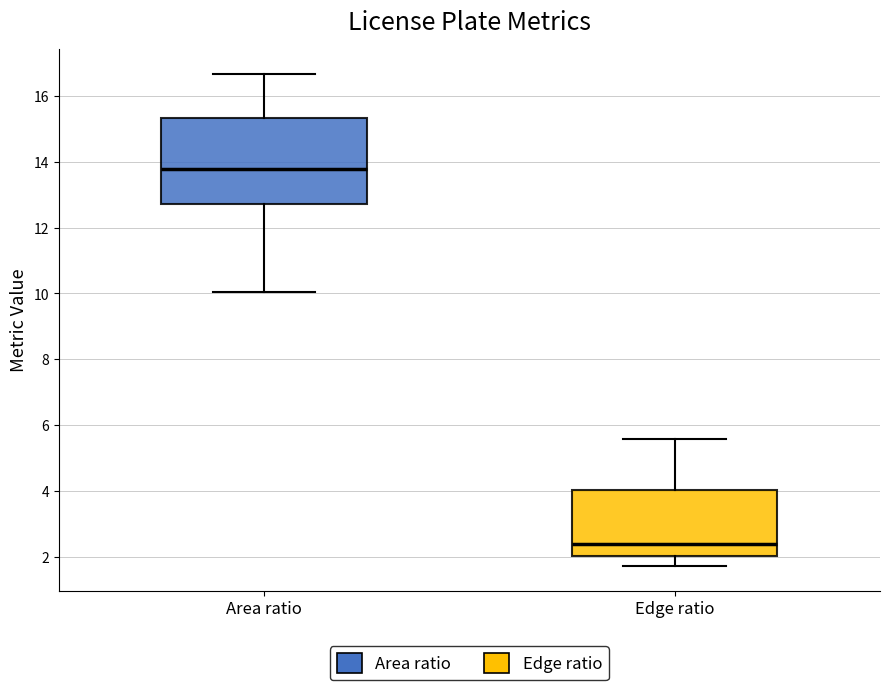

Comparing the boxes themselves (not the whiskers), which one is the tallest?

Area ratio